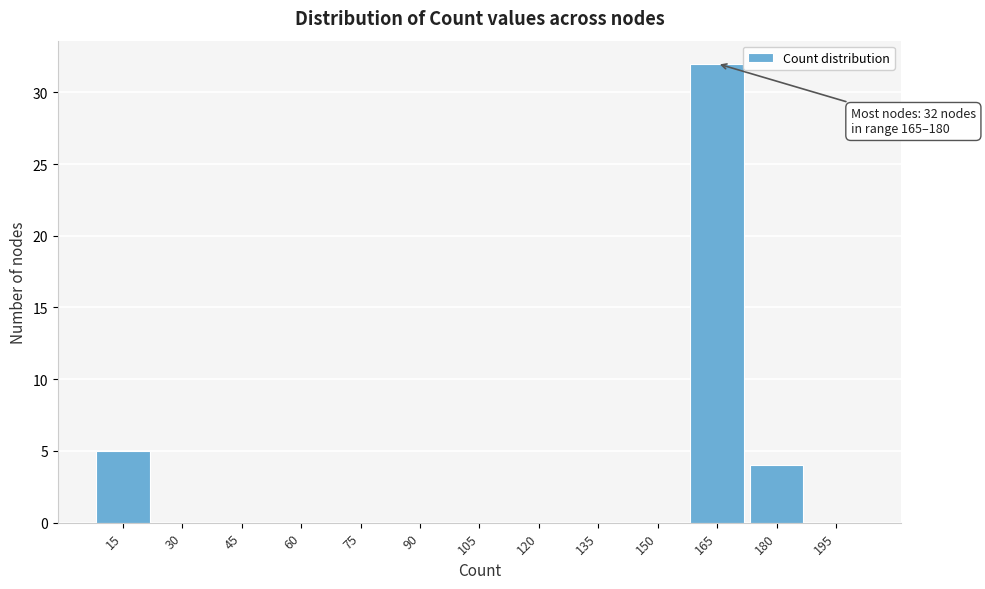

Reading left to right, extract all data points from this chart.

15=5	30=0	45=0	60=0	75=0	90=0	105=0	120=0	135=0	150=0	165=32	180=4	195=0